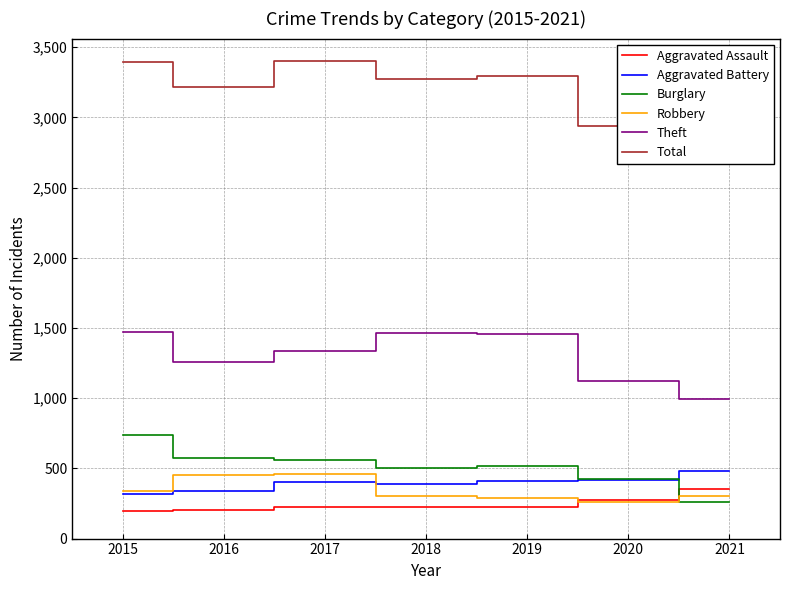

What is the difference between the second highest and second lowest values in the Aggravated Battery series?

80